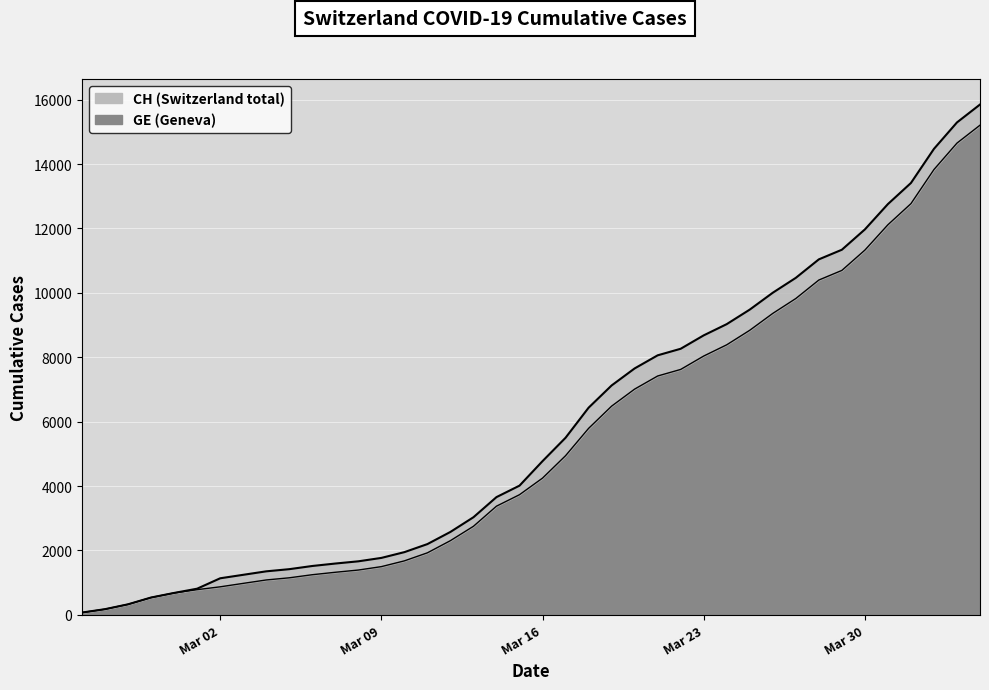

At how many categories does at least one series exceed 9201?

11